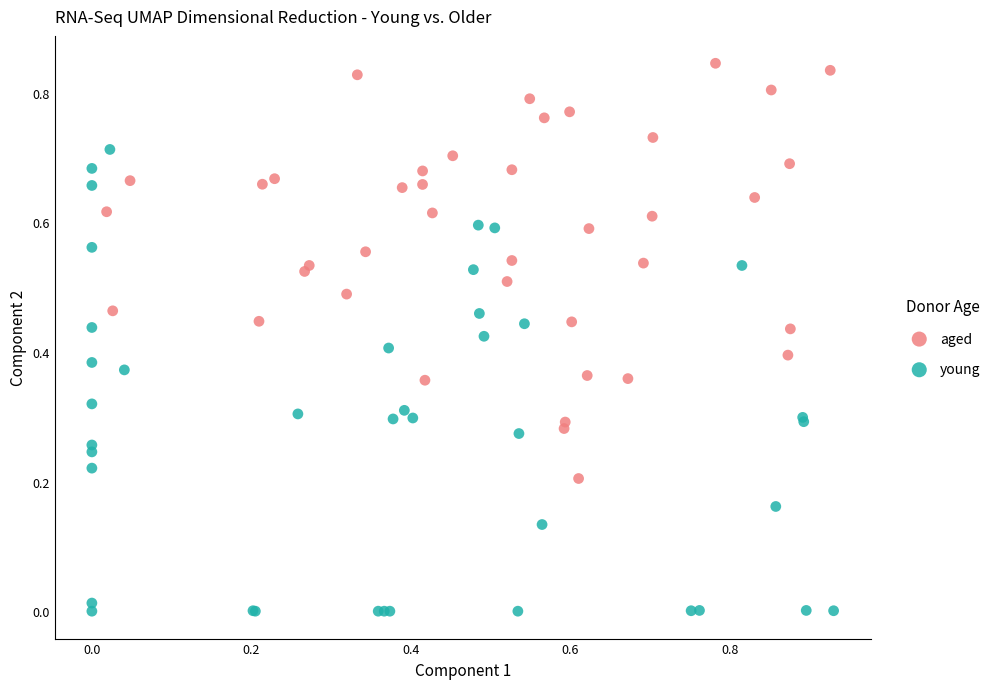

What are all the series names shown in the legend?

aged, young